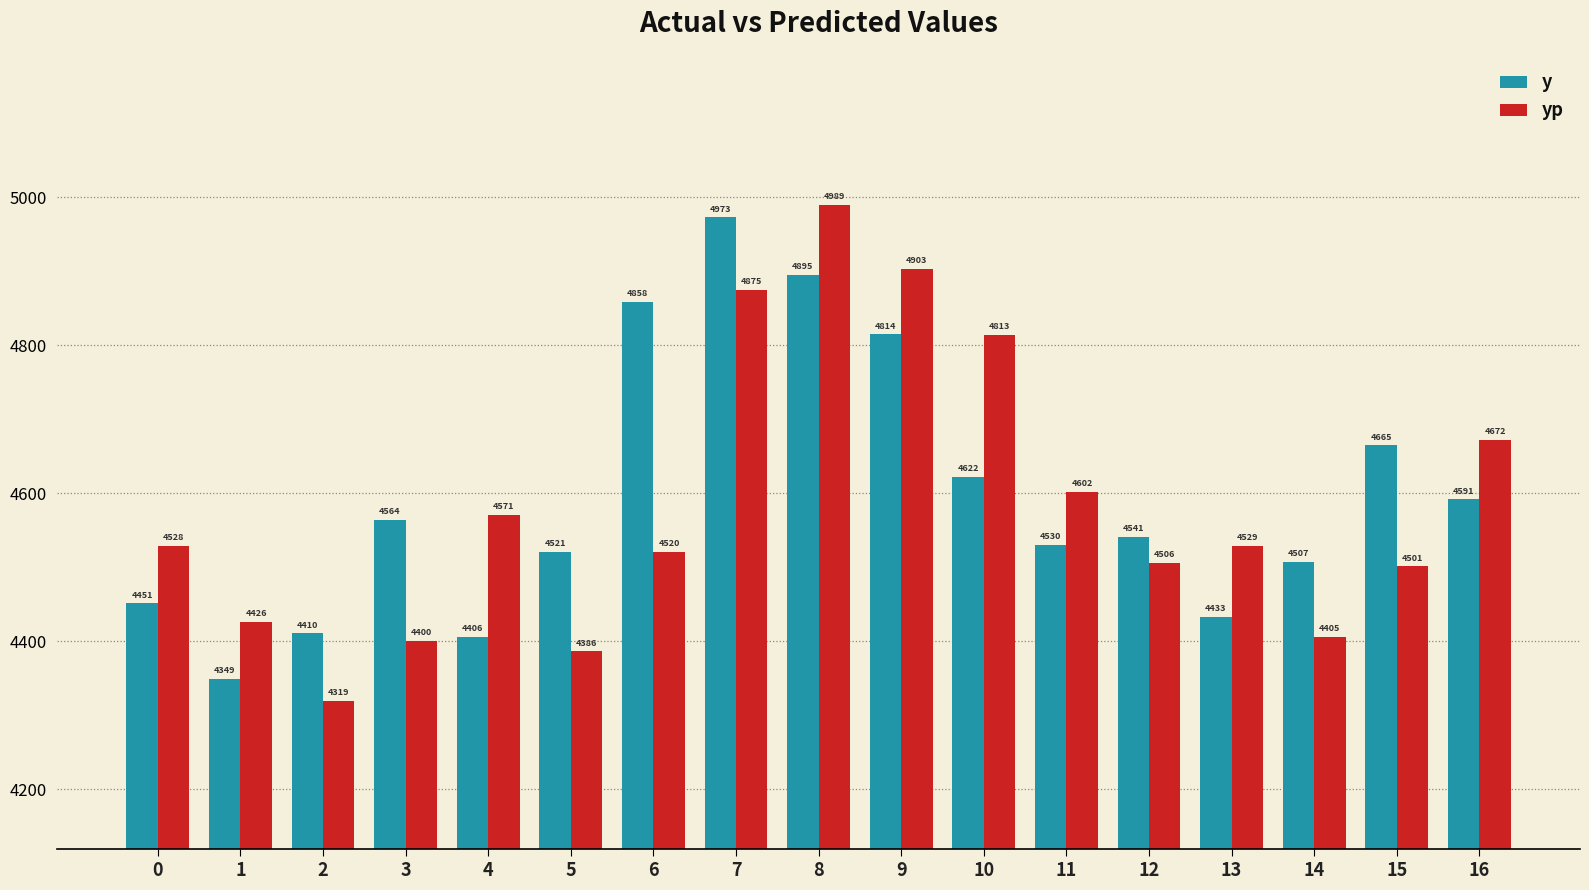

Which series has the largest total across all categories?

y